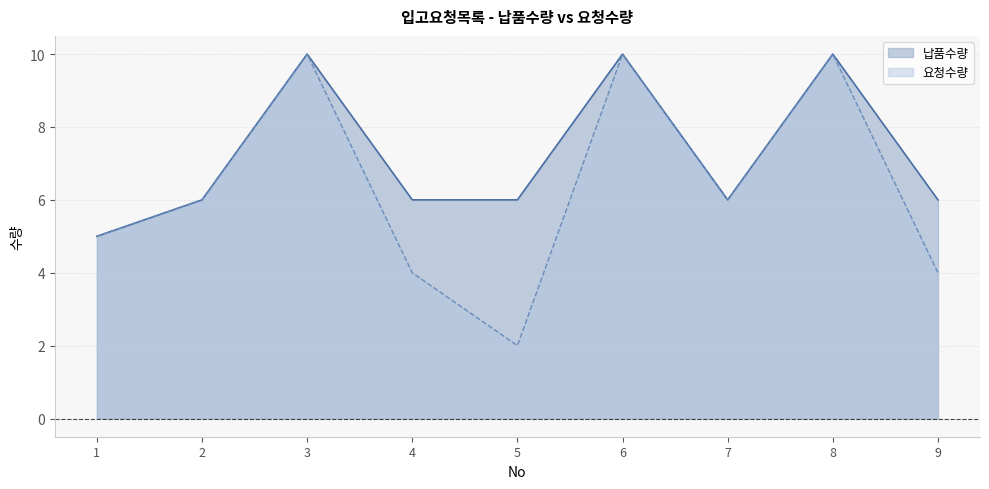

True or false: 요청수량 and 납품수량 cross at least once.

False